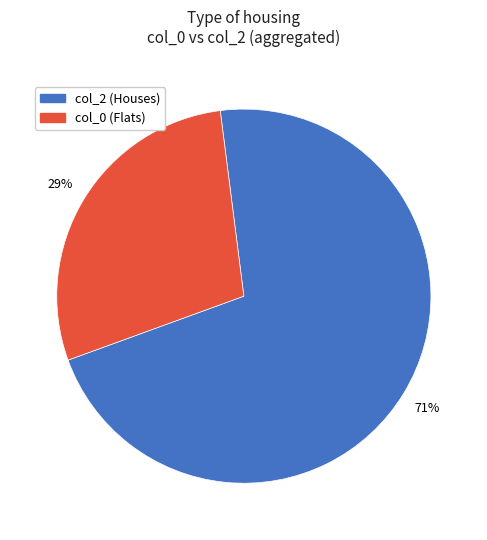

Is there any slice that represents more than half of the pie?

Yes